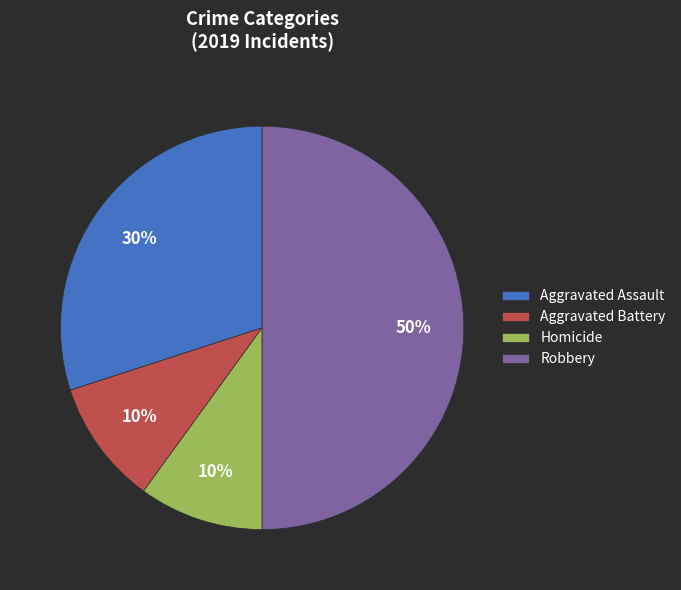

To the nearest percent, what portion does Aggravated Assault represent?

30%